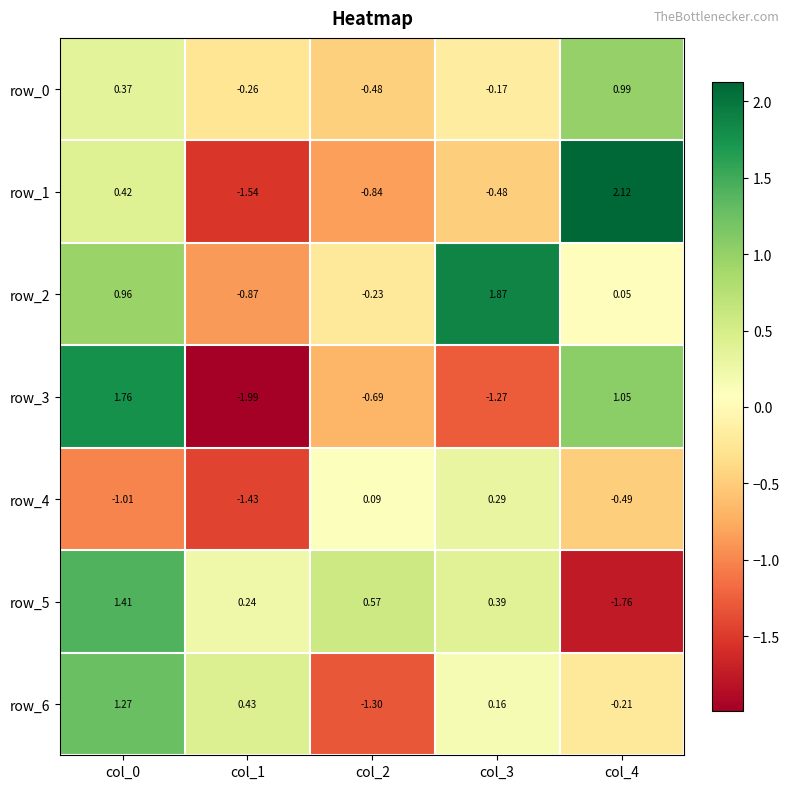

How many values in row_6 are above zero?

3